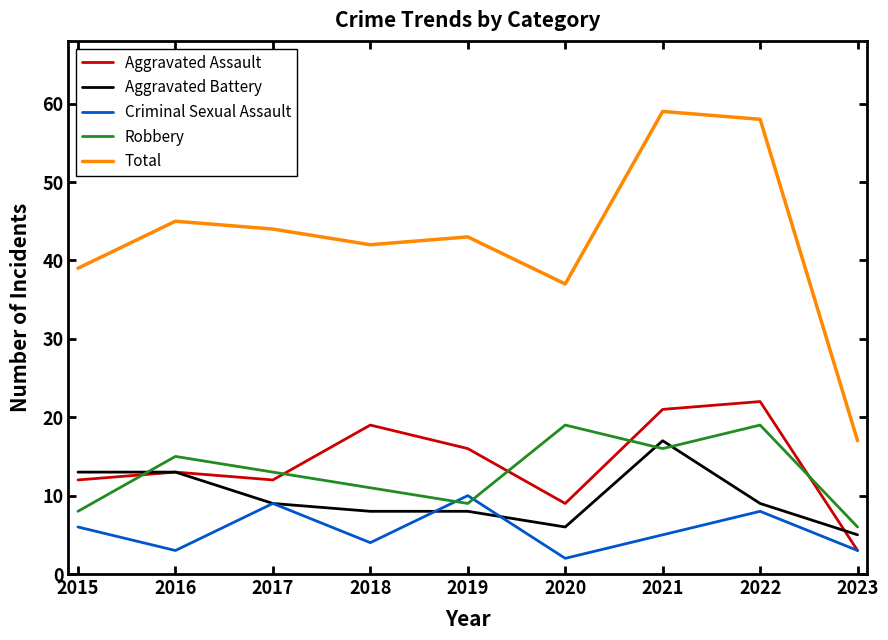

Between which two adjacent categories do Criminal Sexual Assault and Robbery first intersect?

2018 and 2019